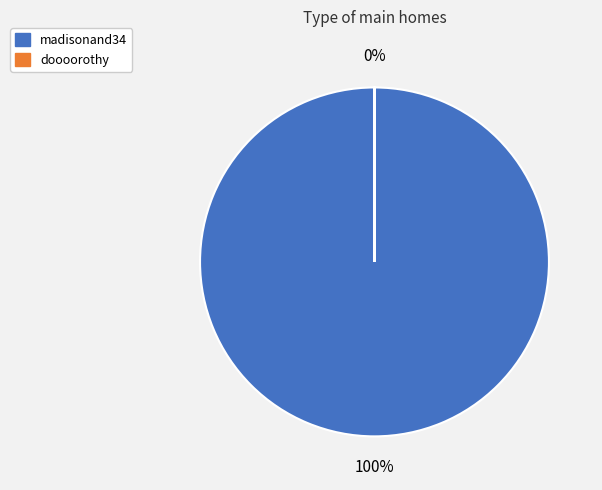

What is the smallest slice in the pie chart?

doooorothy